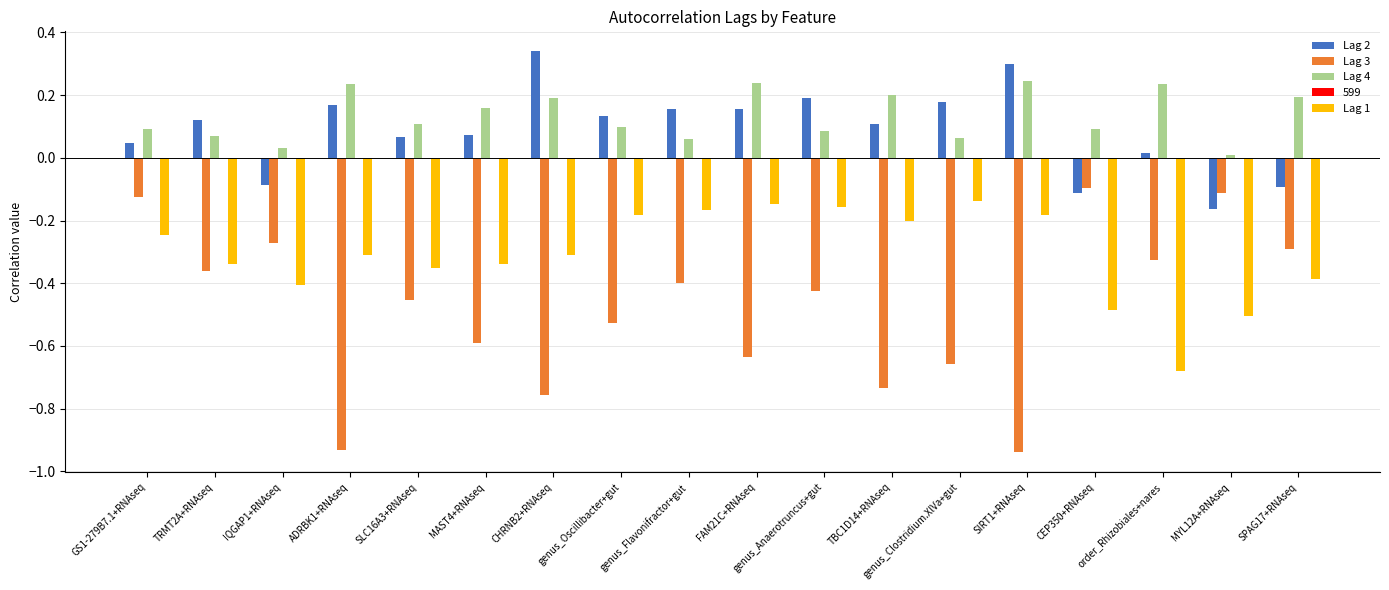

The value of Lag 3 at TBC1D14+RNAseq is -0.4. True or false?

False